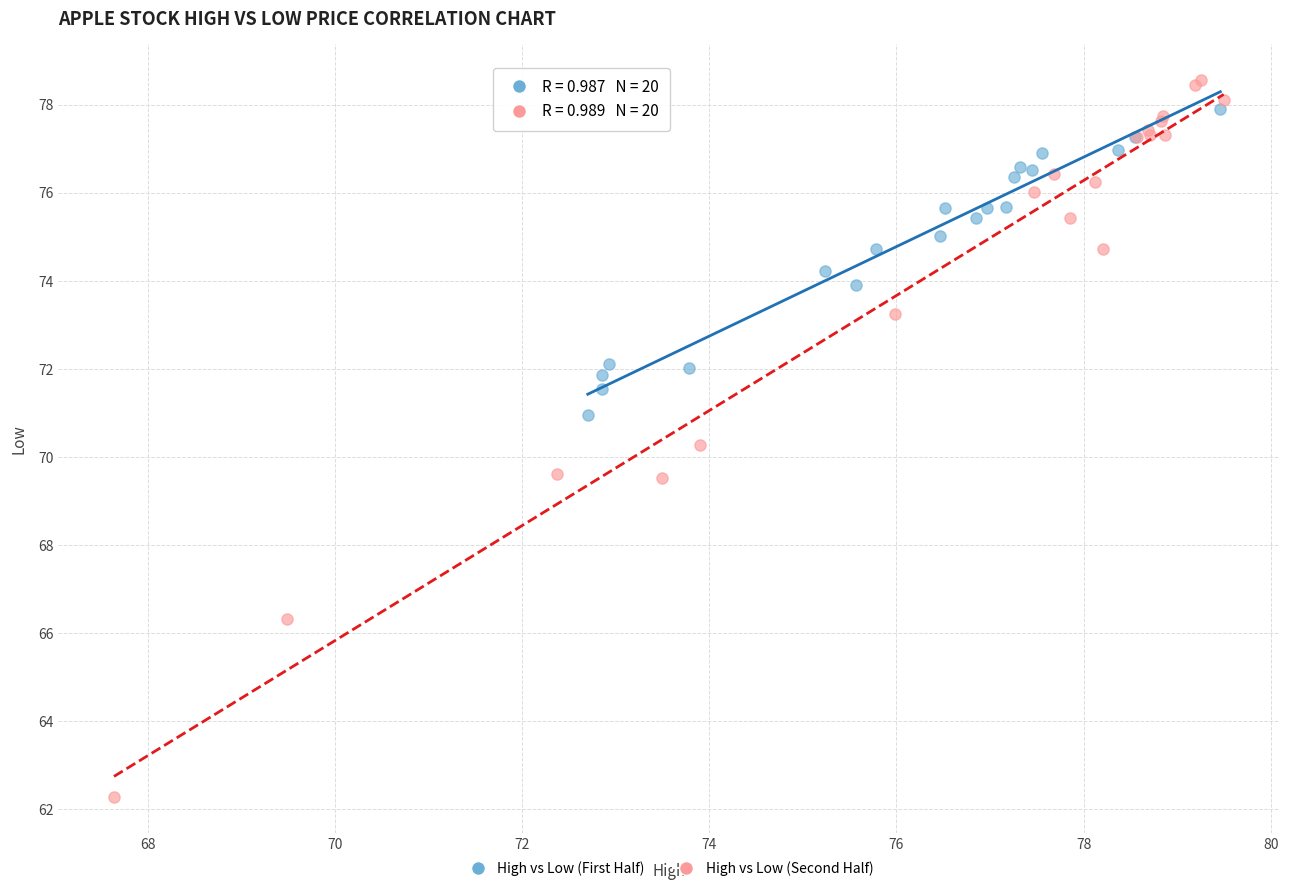

Which series contains the lowest Y value?

High vs Low (Second Half)